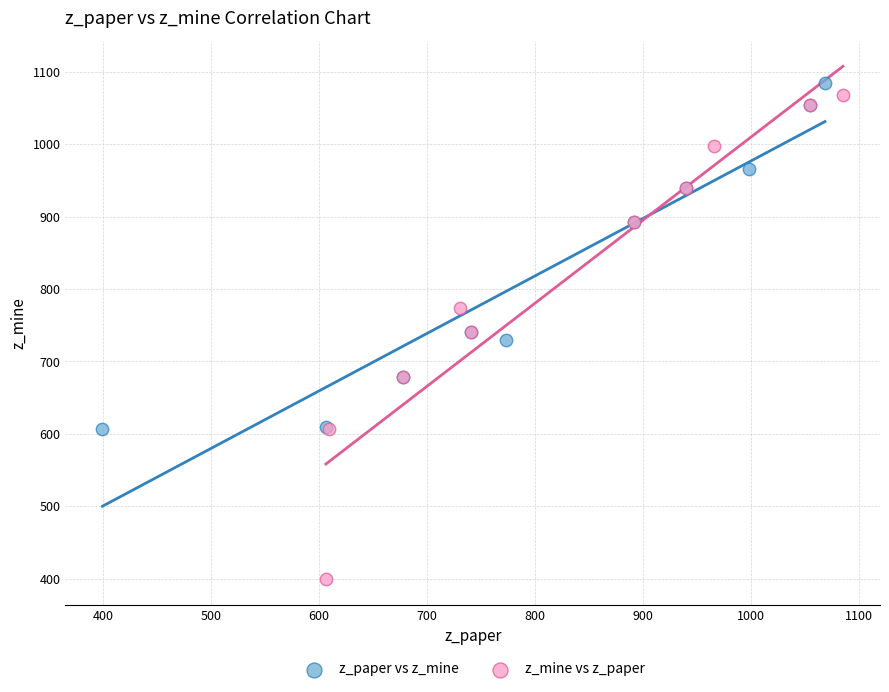

Which series reaches the minimum Y coordinate?

z_mine vs z_paper